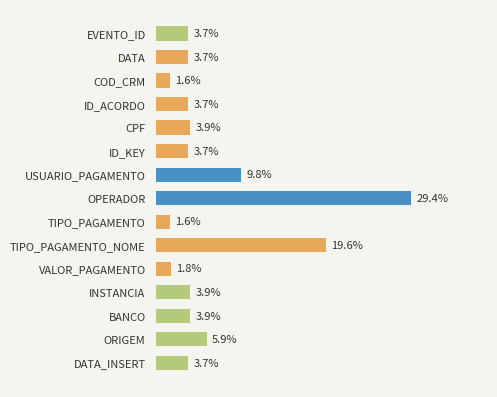

Does the chart contain any negative values?

No